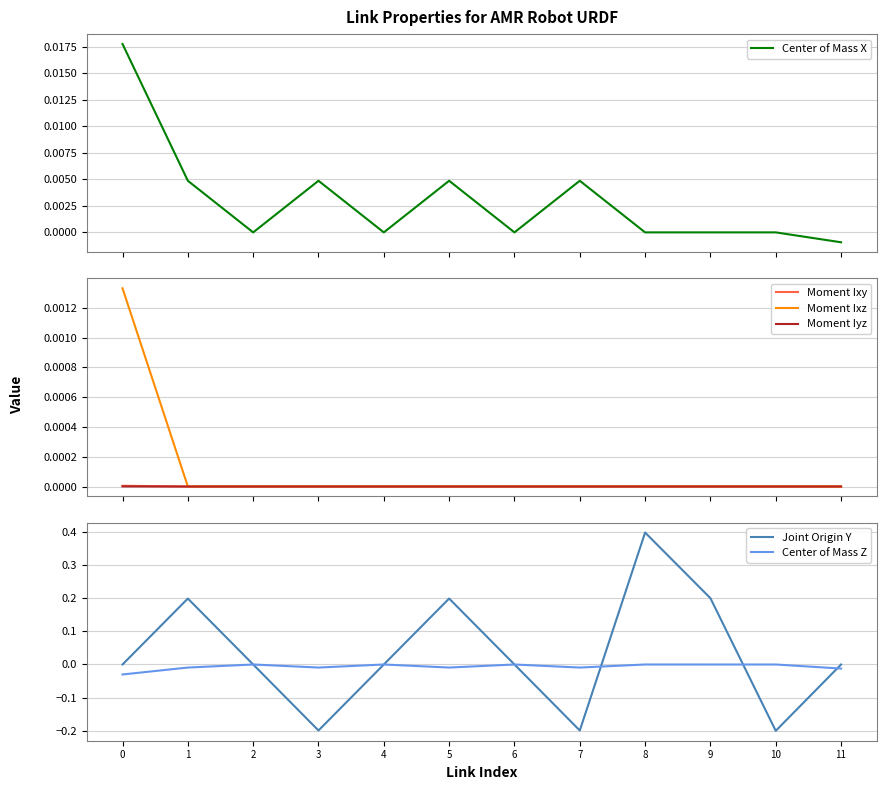

How many values in Joint Origin Y are below zero?

4